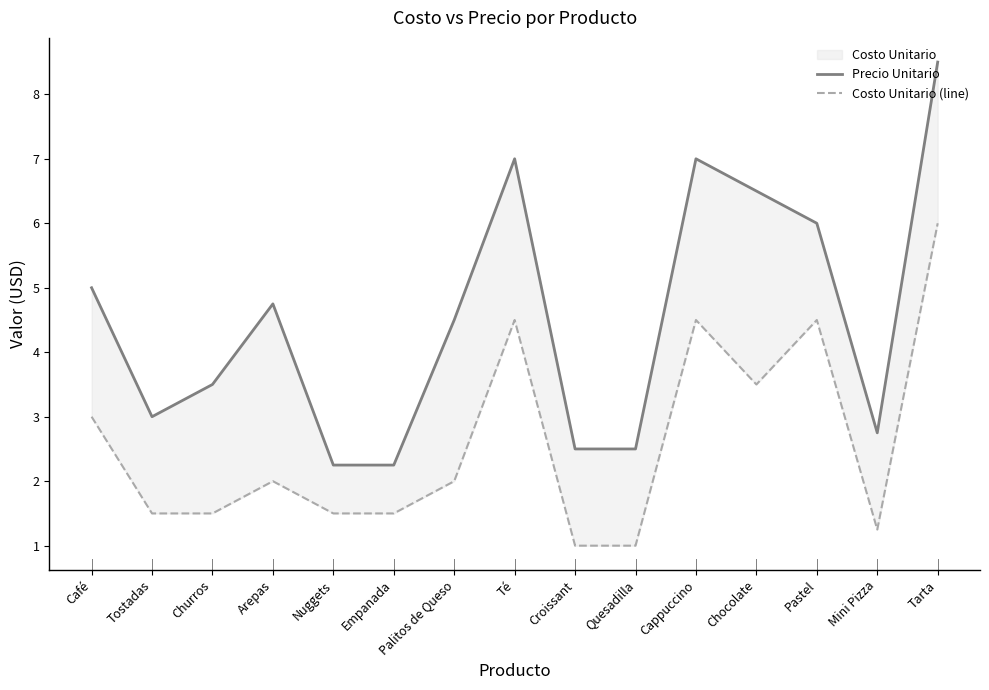

Which series changed the most between Té and Pastel?

Precio Unitario